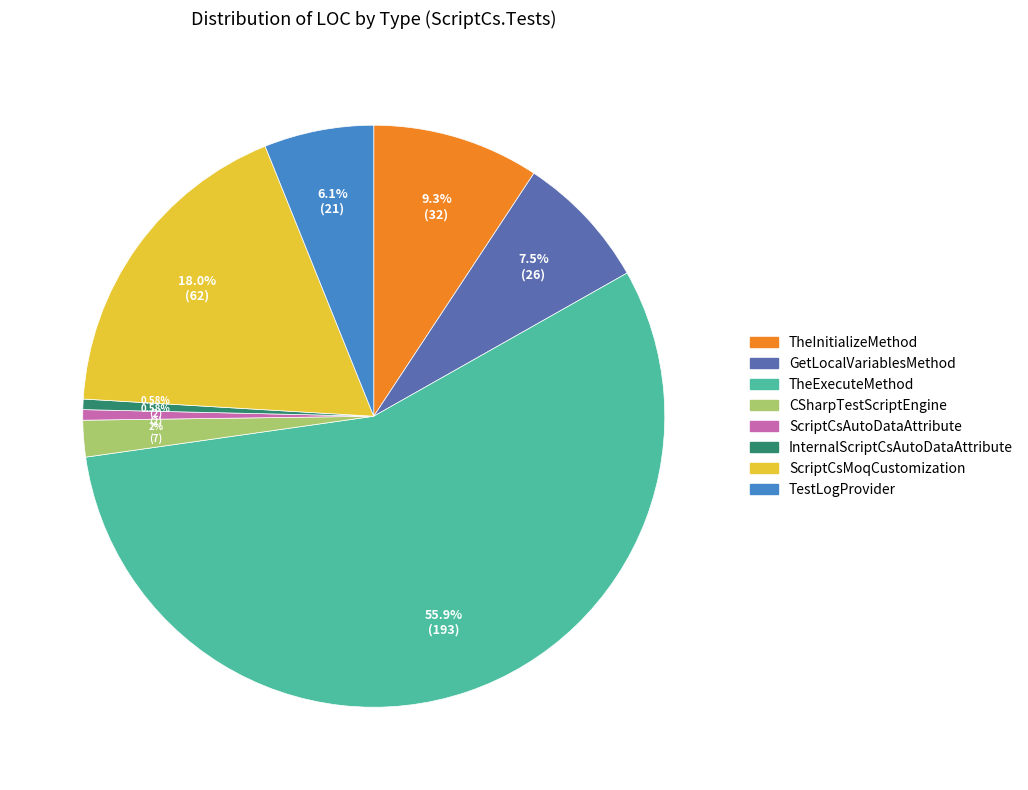

What is the largest slice in the pie chart?

TheExecuteMethod